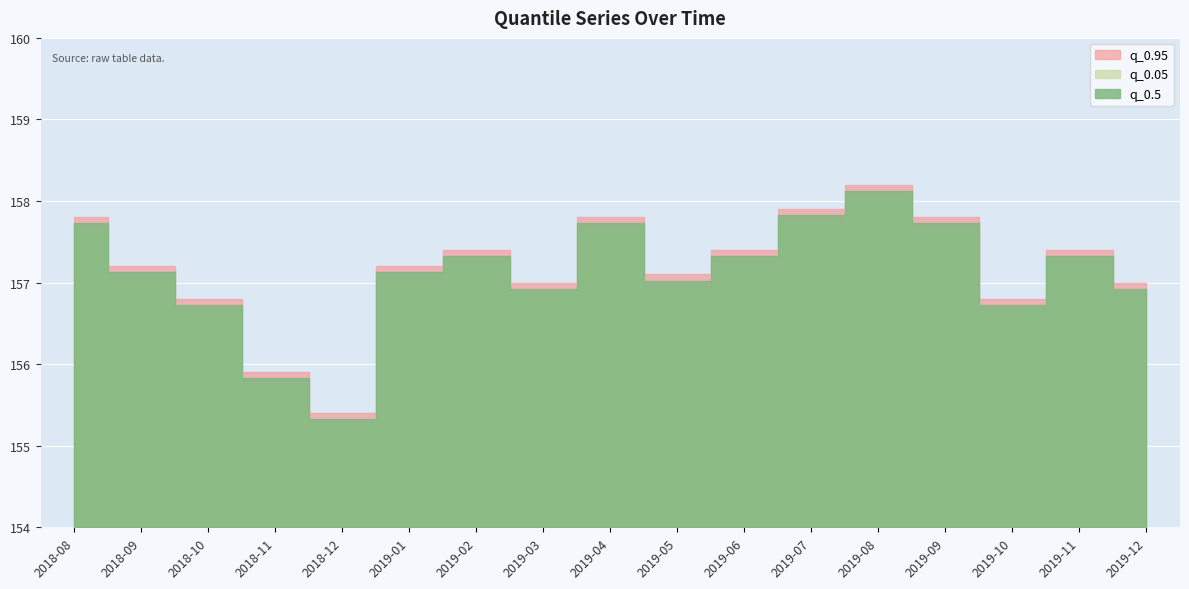

Reading left to right, what are all the values shown in this chart?

q_0.05: 2018-08=157.8	2018-09=157.2	2018-10=156.8	2018-11=155.9	2018-12=155.4	2019-01=157.2	2019-02=157.4	2019-03=157.0	2019-04=157.8	2019-05=157.1	2019-06=157.4	2019-07=157.9	2019-08=158.2	2019-09=157.8	2019-10=156.8	2019-11=157.4	2019-12=157.0
q_0.95: 2018-08=157.8	2018-09=157.2	2018-10=156.8	2018-11=155.9	2018-12=155.4	2019-01=157.2	2019-02=157.4	2019-03=157.0	2019-04=157.8	2019-05=157.1	2019-06=157.4	2019-07=157.9	2019-08=158.2	2019-09=157.8	2019-10=156.8	2019-11=157.4	2019-12=157.0
q_0.5: 2018-08=157.8	2018-09=157.2	2018-10=156.8	2018-11=155.9	2018-12=155.4	2019-01=157.2	2019-02=157.4	2019-03=157.0	2019-04=157.8	2019-05=157.1	2019-06=157.4	2019-07=157.9	2019-08=158.2	2019-09=157.8	2019-10=156.8	2019-11=157.4	2019-12=157.0